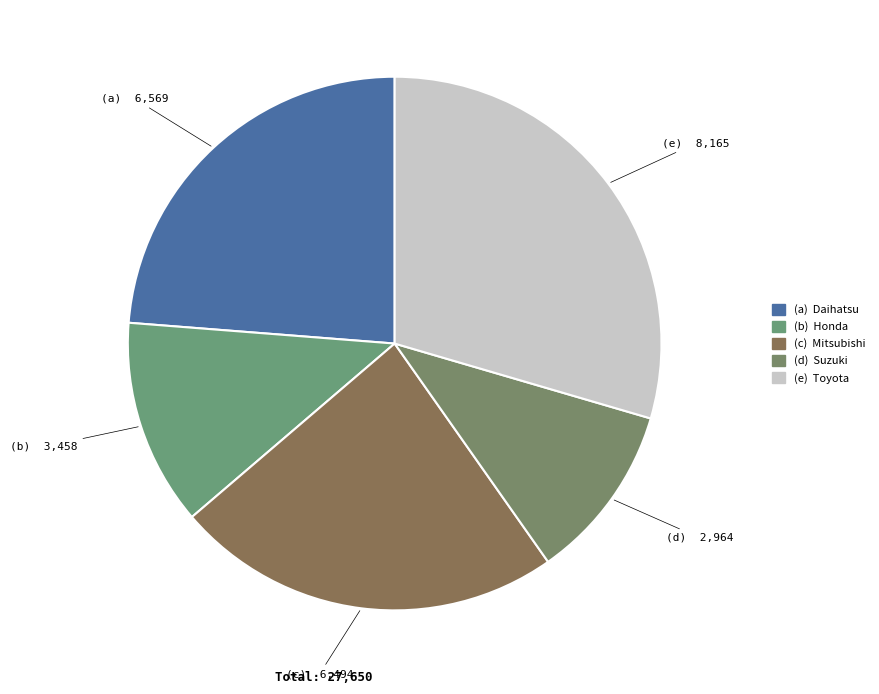

Count the number of slices in the pie.

5